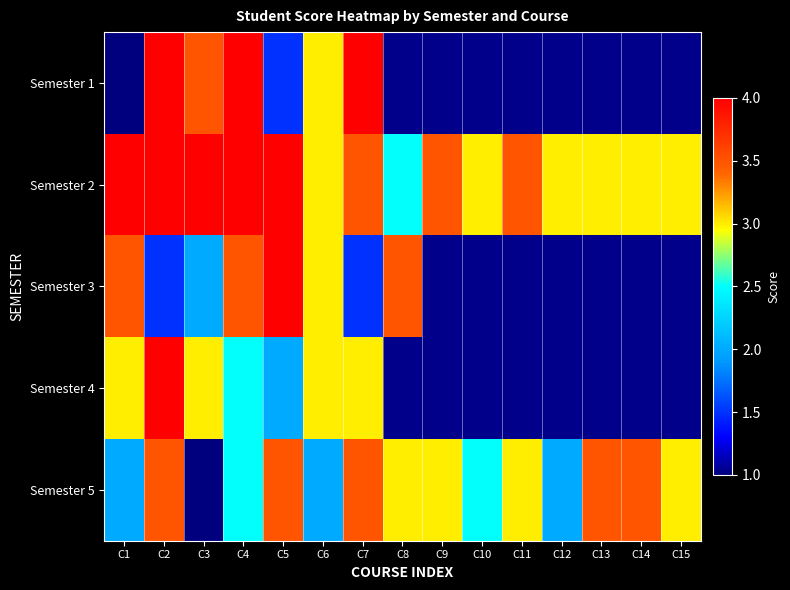

Which series has the widest spread of values?

Semester 1